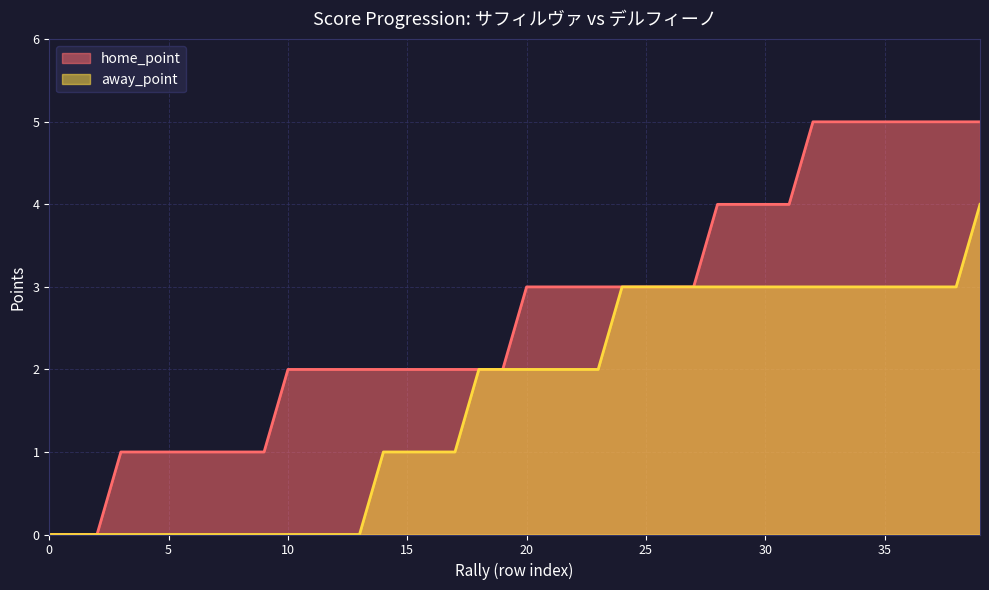

What is the difference between the home_point values at 17 and 5?

1